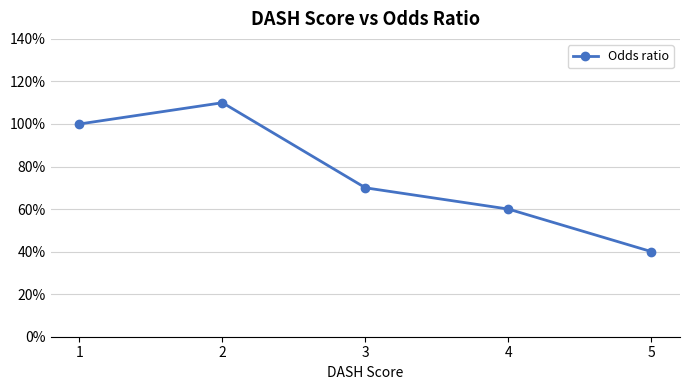

Reading left to right, what are all the values shown in this chart?

1.0	1.1	0.7	0.6	0.4